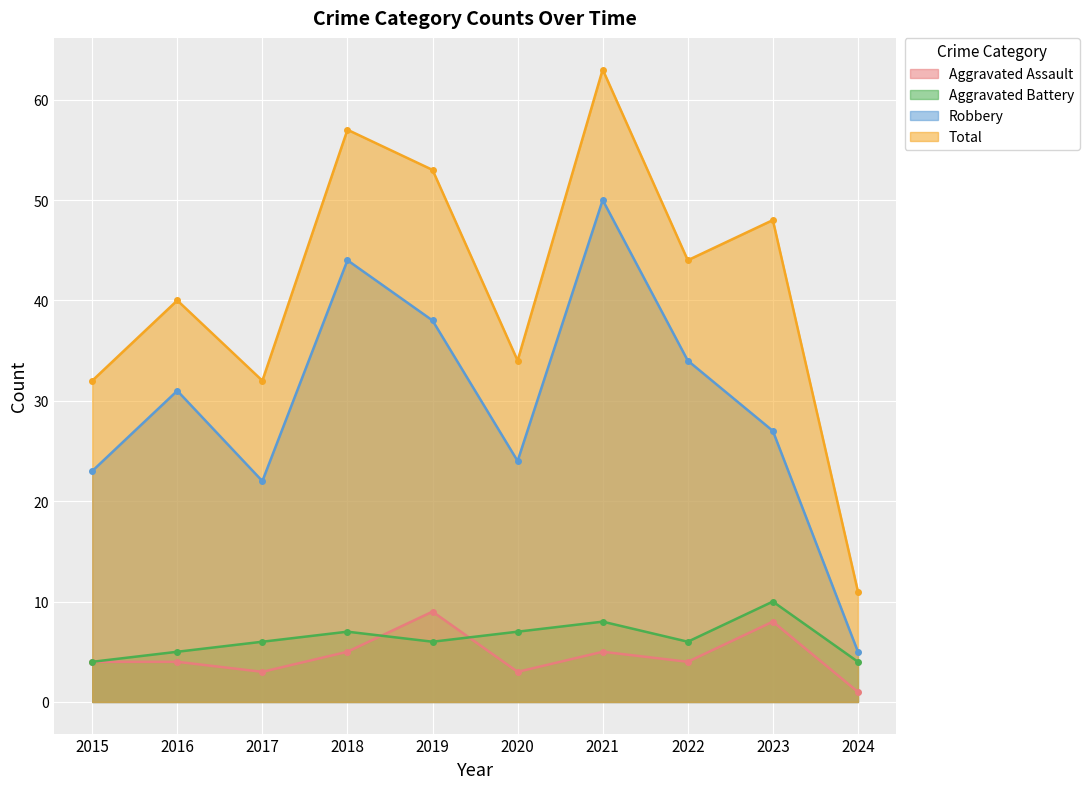

What is the difference between the Aggravated Battery values at 2020 and 2023?

3